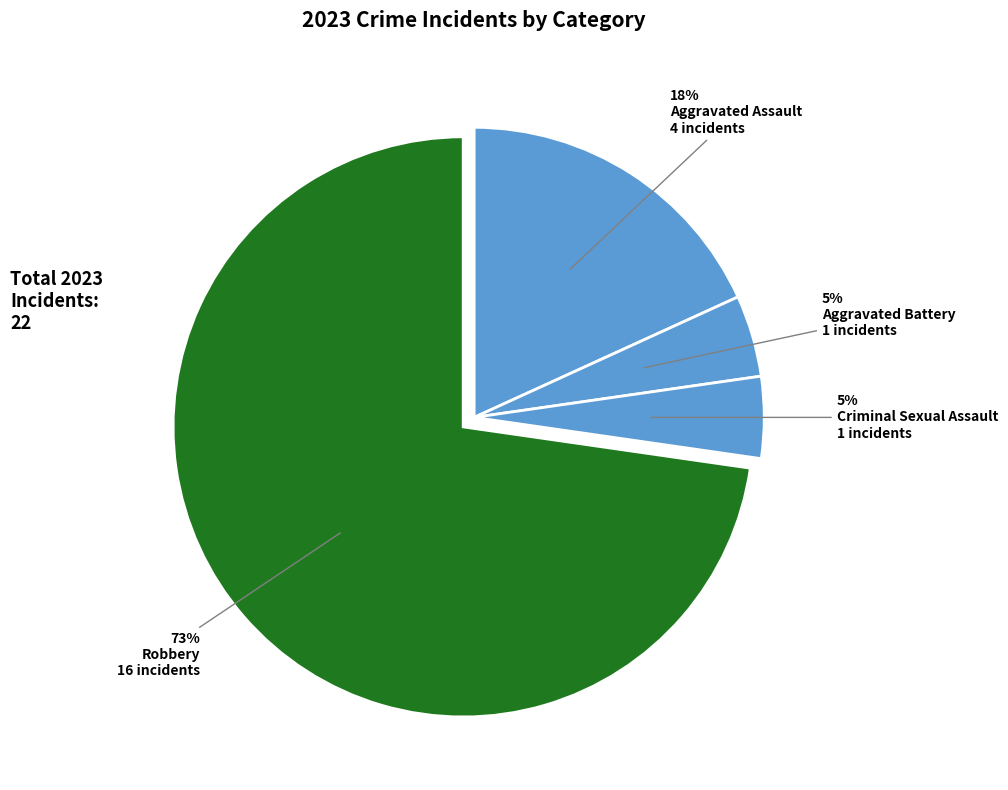

Is there a majority slice in this chart?

Yes